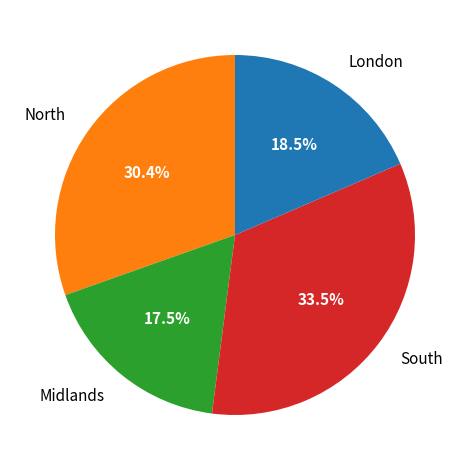

Approximately how many times larger is the value at South compared to Midlands?

1.9